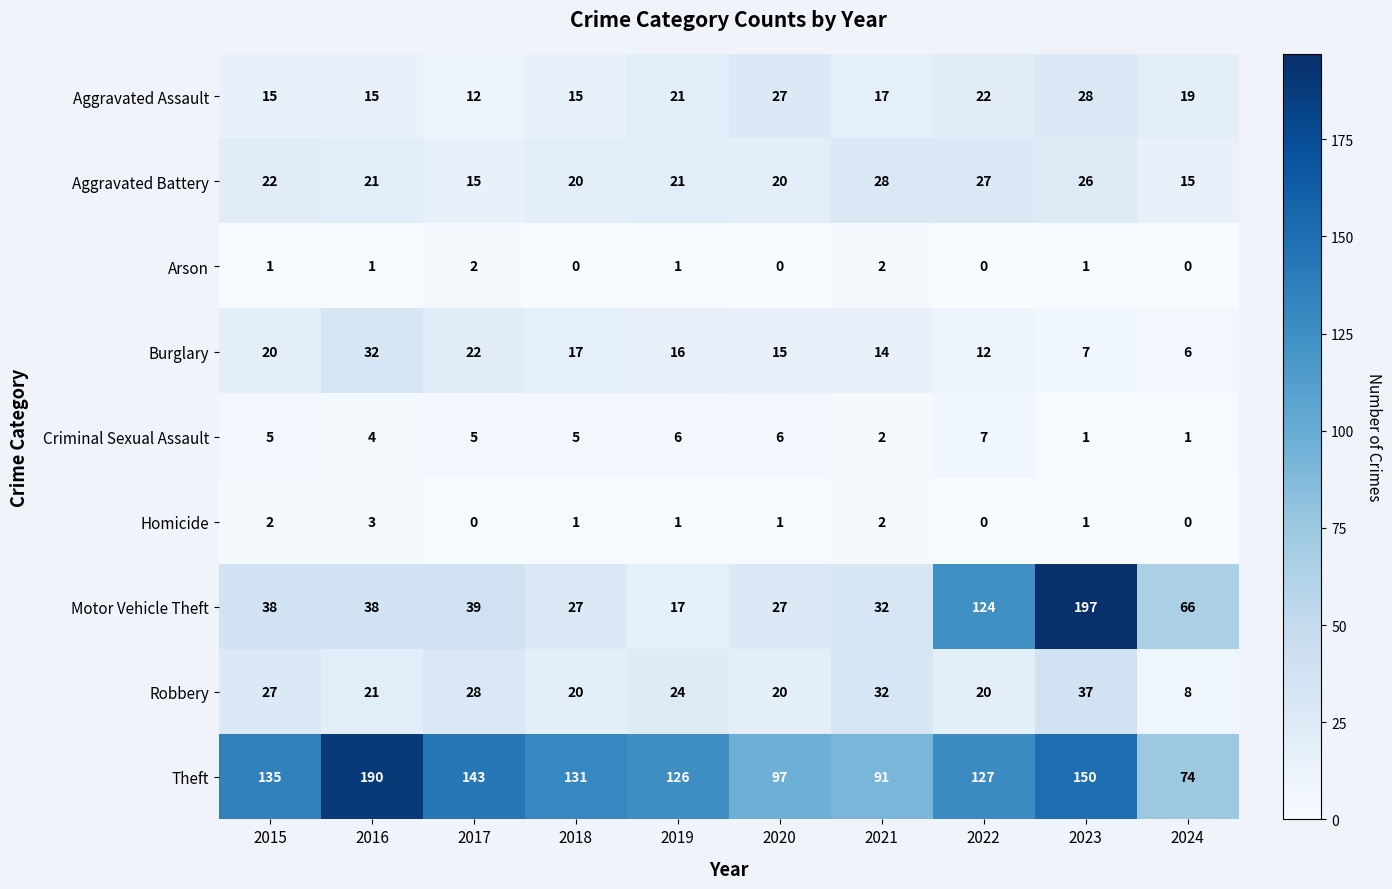

Read the Criminal Sexual Assault value at 2018.

5